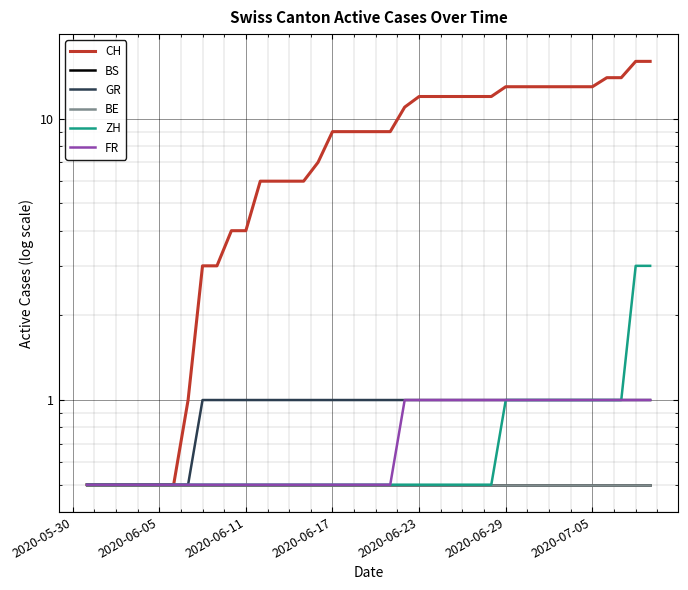

How many data points in CH are above 9?

18